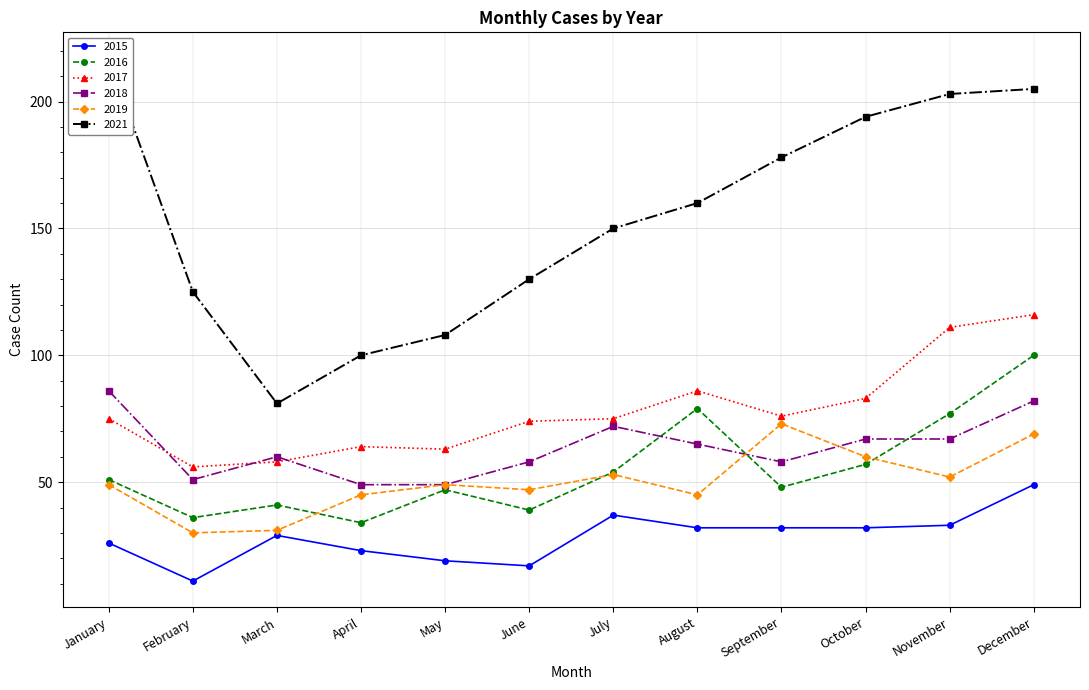

Which series changed the most between February and March?

2021